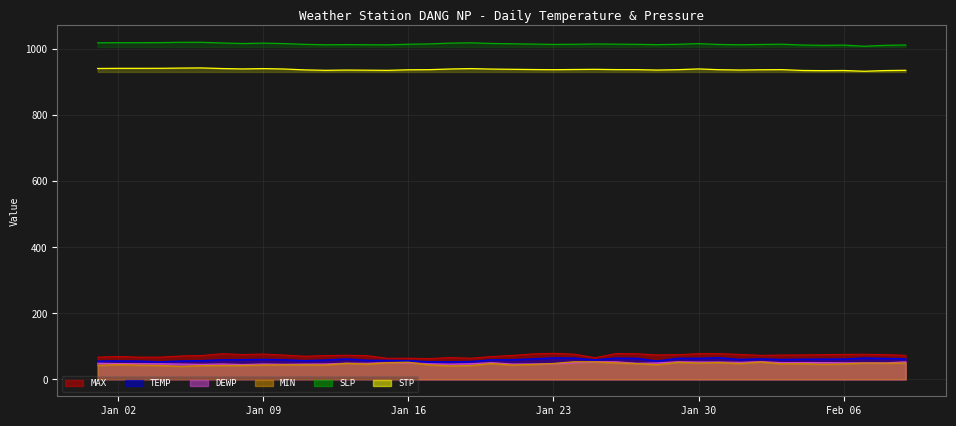

How many interior local peaks does the STP series have?

8